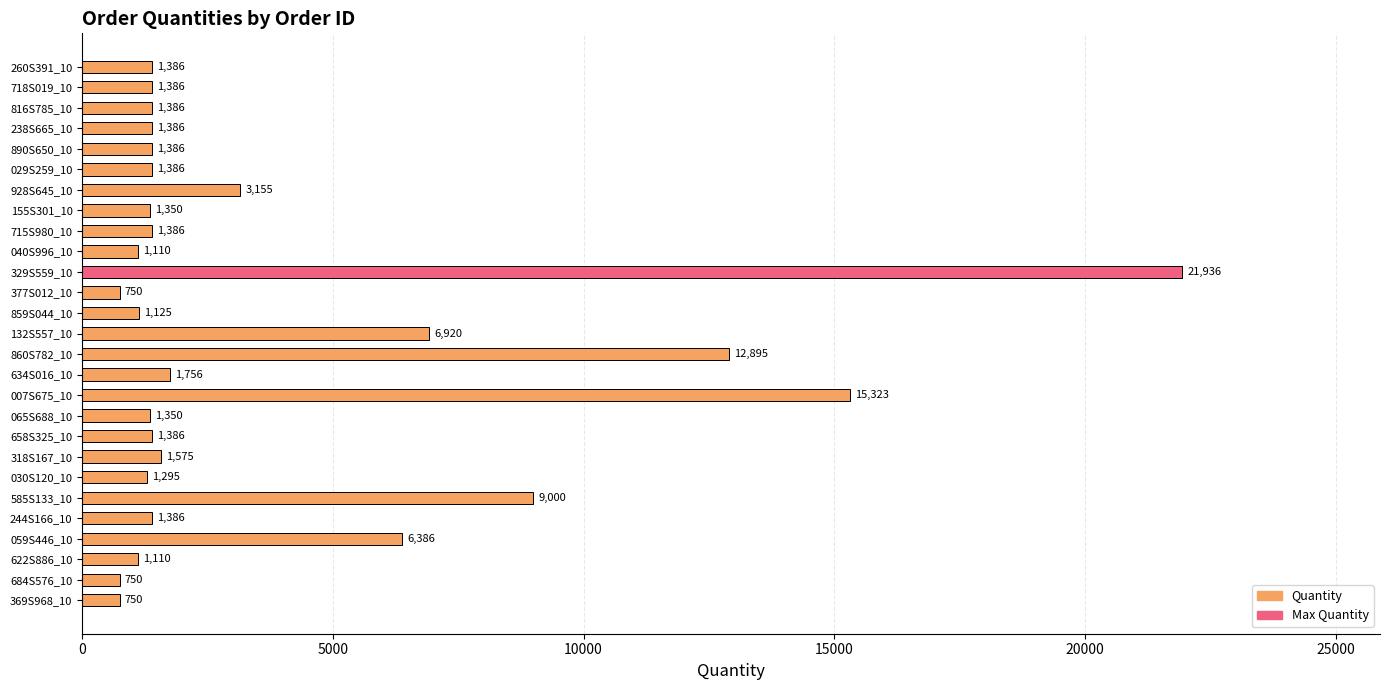

How many bars are there in total?

27